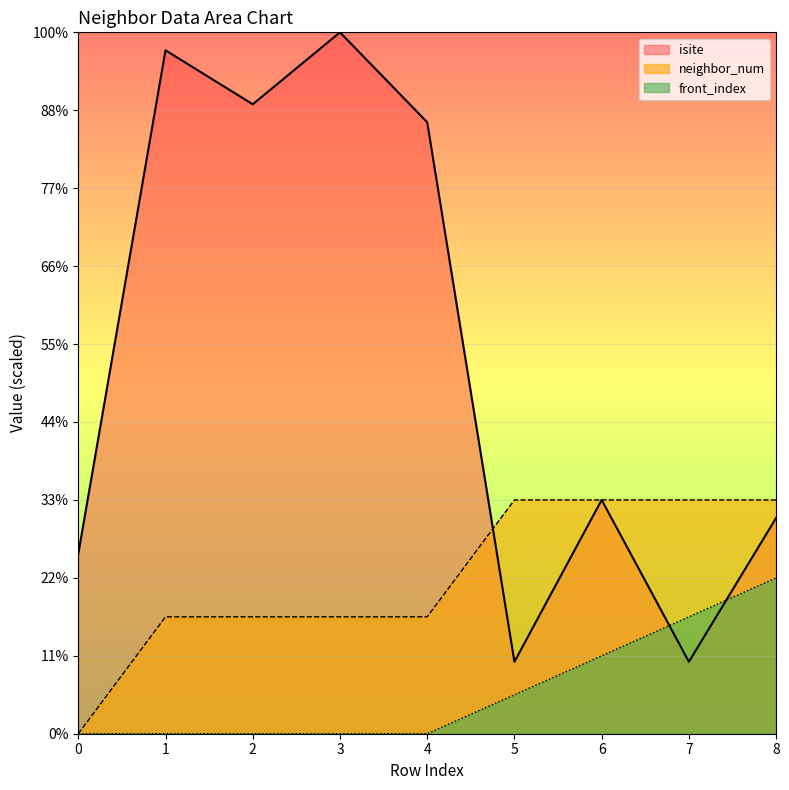

At which label is front_index closest to 5?

6